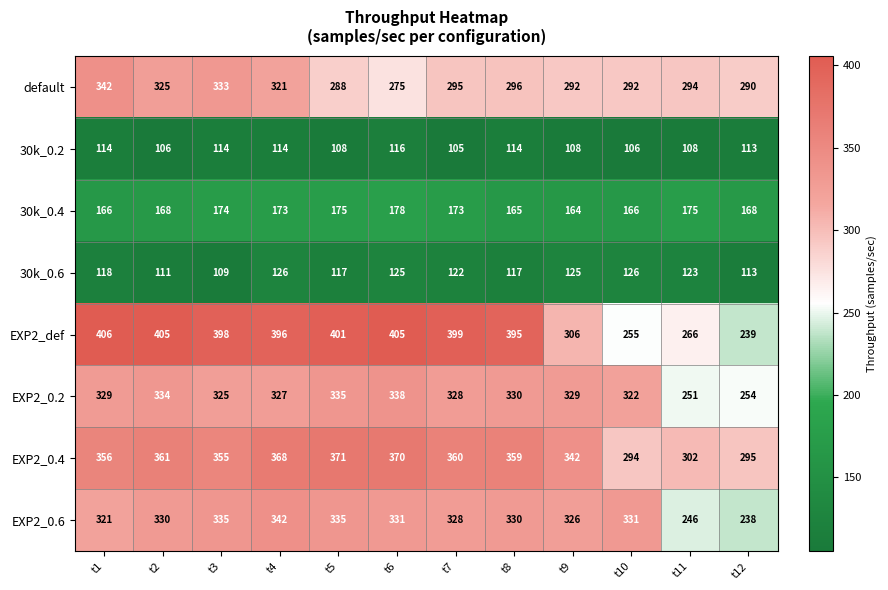

Which series has the widest spread of values?

EXP2_def